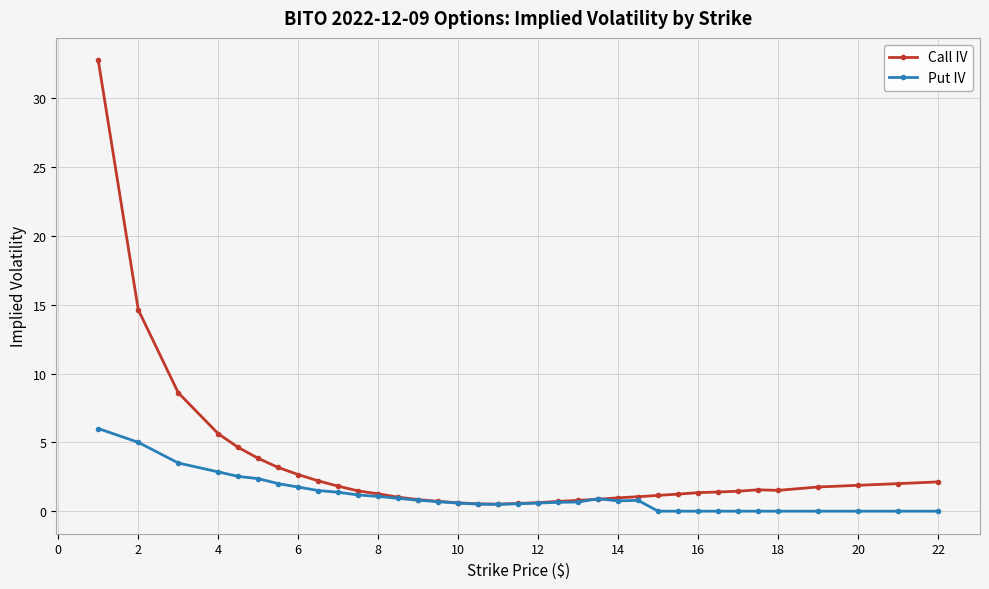

List the series in order of their peak value, lowest first.

Put IV, Call IV